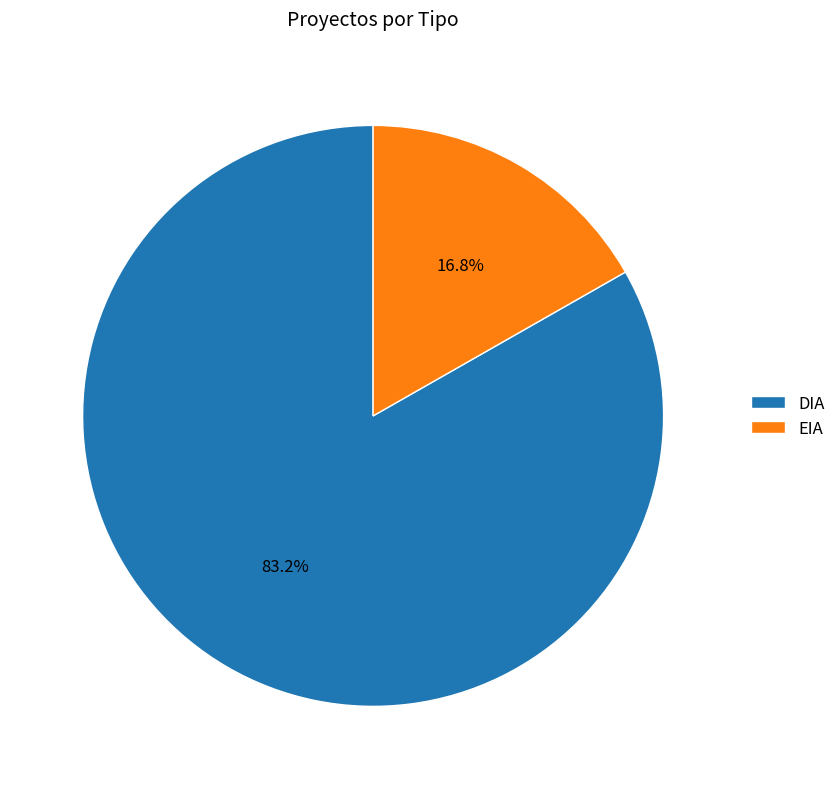

How many slices are in this pie chart?

2